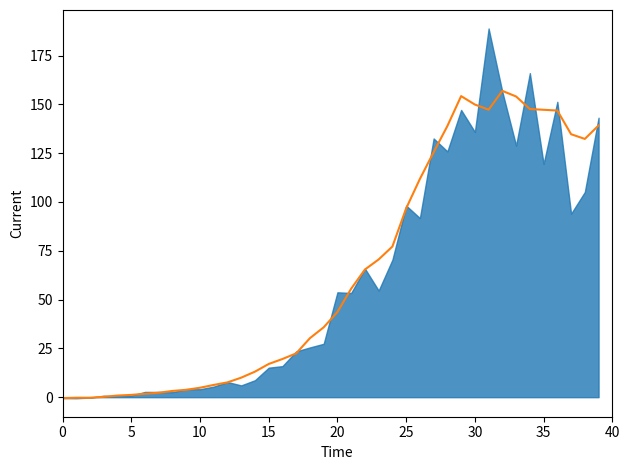

What is the smallest value displayed?

-0.5